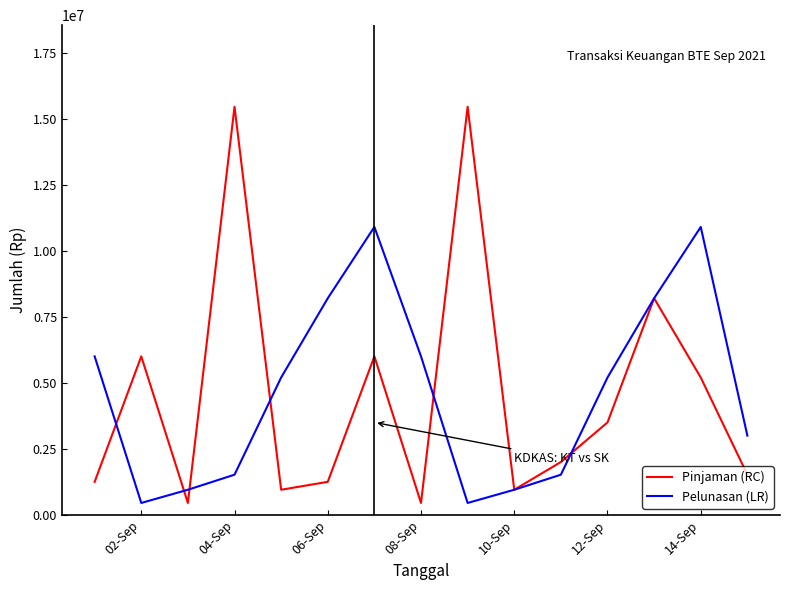

What is the minimum value for Pinjaman (RC)?

450000